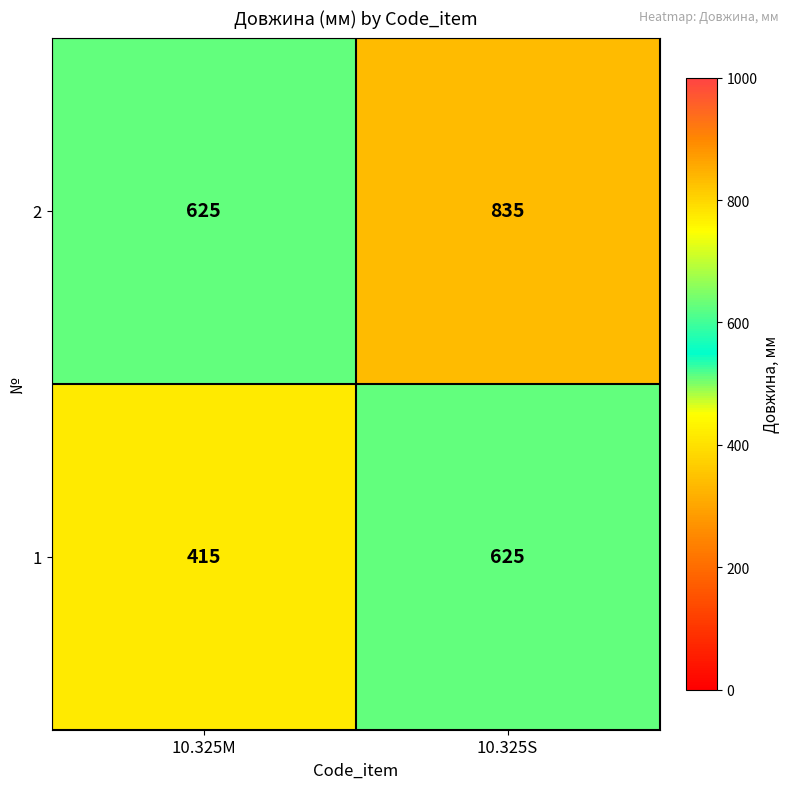

Rank the series at 10.325S from highest to lowest value.

2, 1